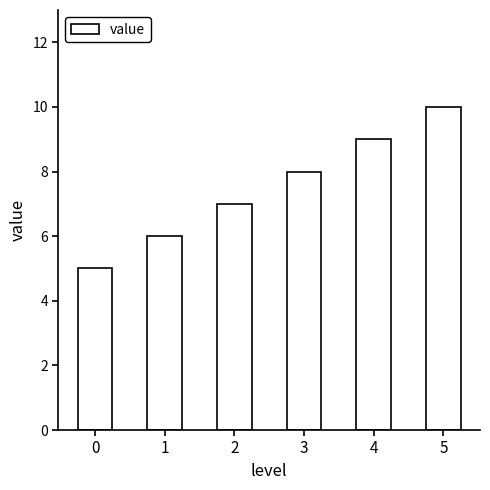

What is the maximum value shown in the chart?

10